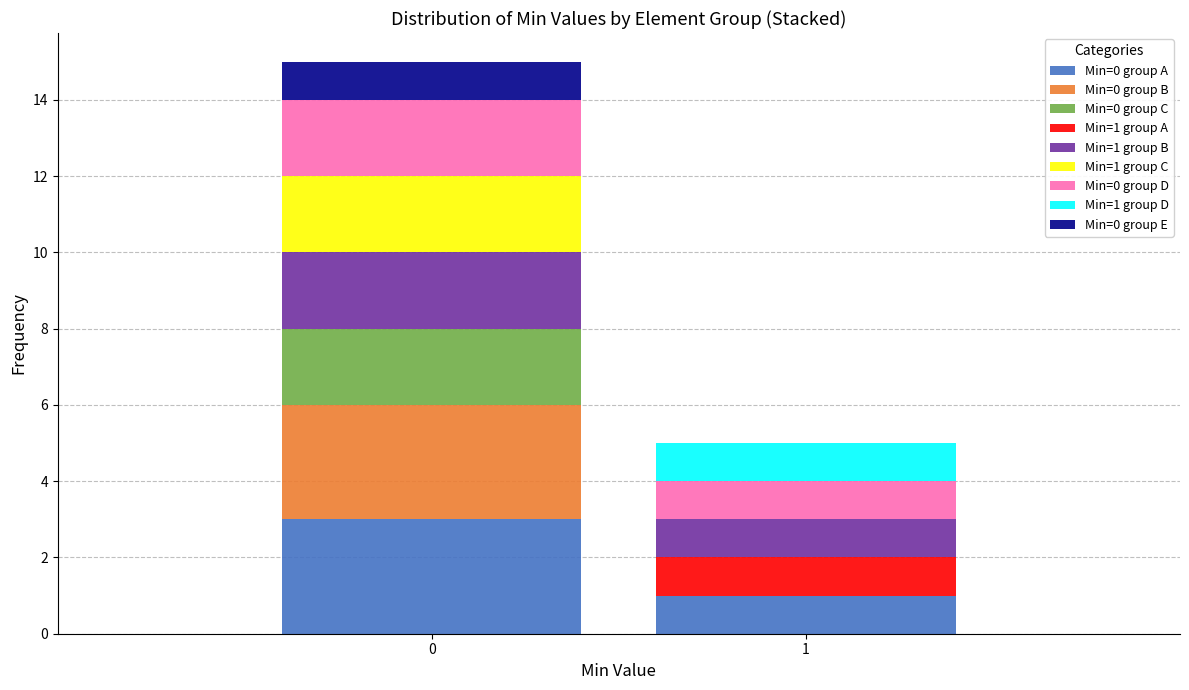

Reading right to left, list the values for the Min=0 group A series.

1=1	0=3